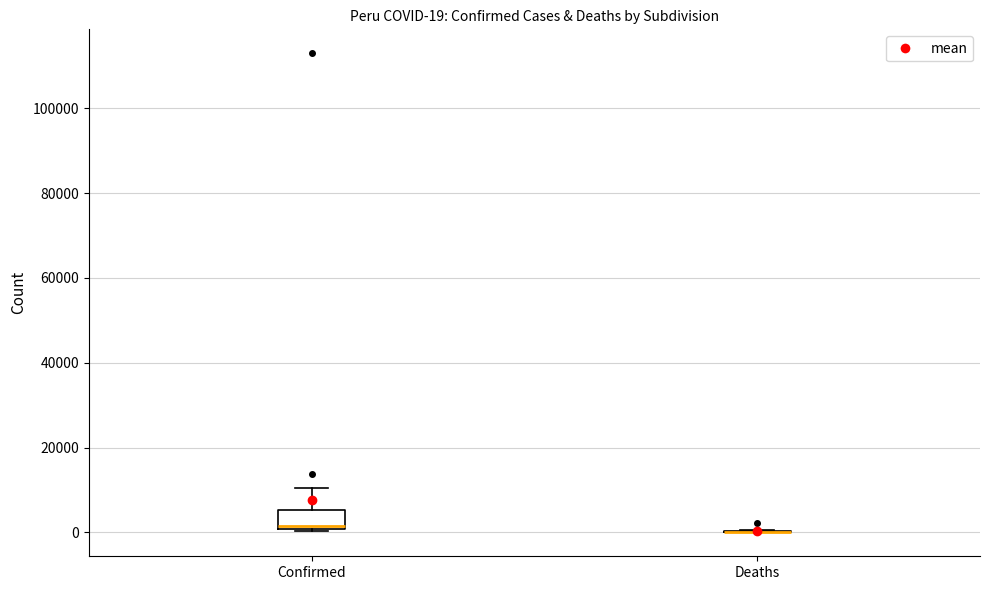

Which box is the tallest, from its lower edge to its upper edge?

Confirmed